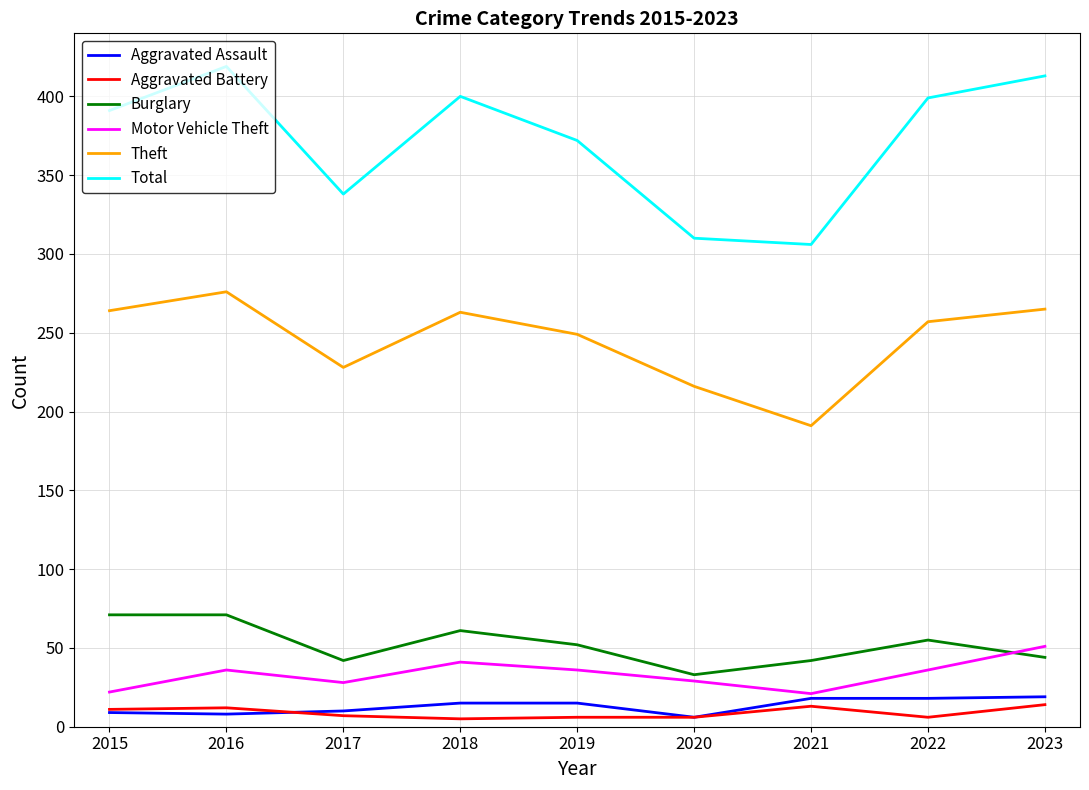

What is the spread (max minus min) of values at 2023?

399